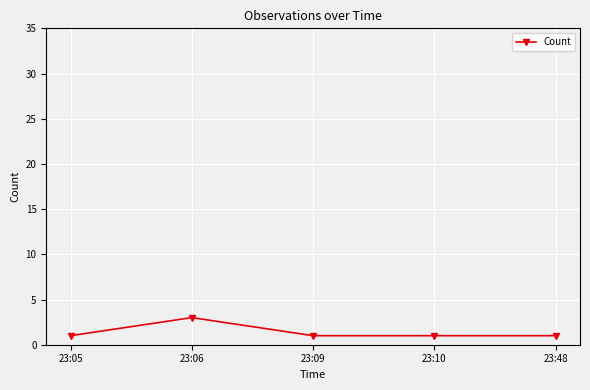

Reading left to right, list all the values displayed in this chart.

23:05=1	23:06=3	23:09=1	23:10=1	23:48=1